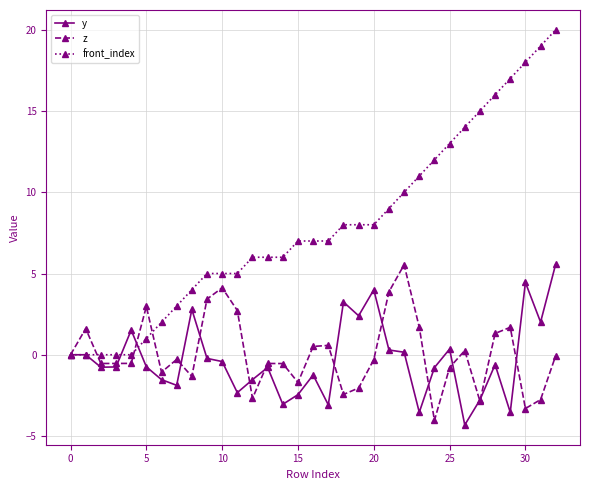

Which series has the largest total across all categories?

front_index